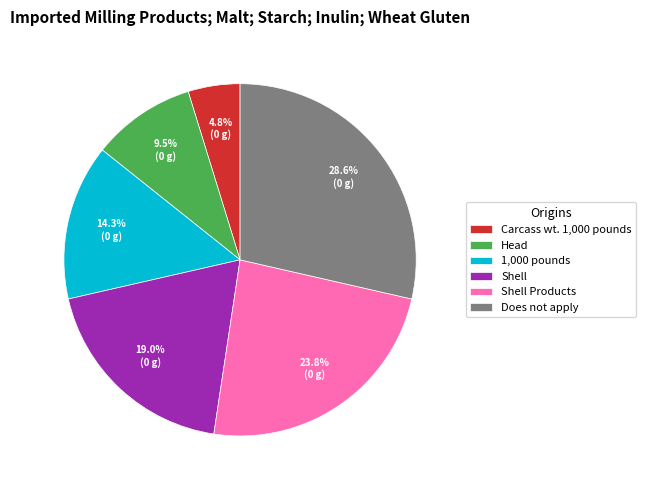

Does Carcass wt. 1,000 pounds account for over 50% of the chart?

No